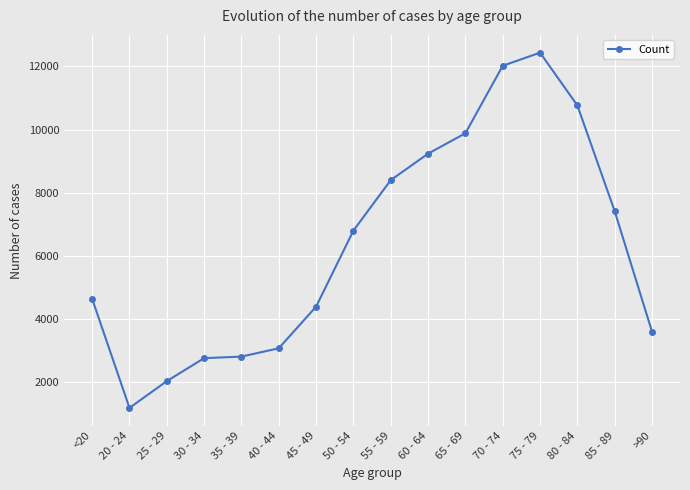

At which label is the value closest to 6812?

50 - 54